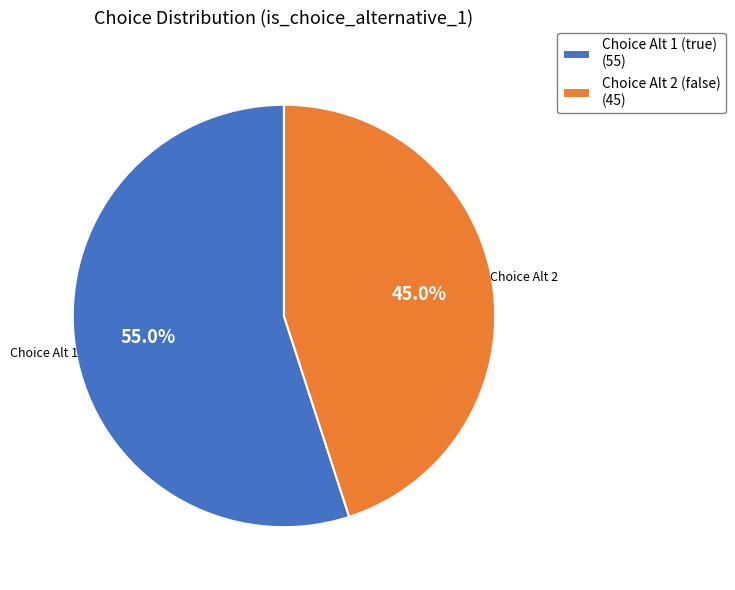

Combined, what portion of the pie is Choice Alt 1 (true) (55) and Choice Alt 2 (false) (45)?

100.0%